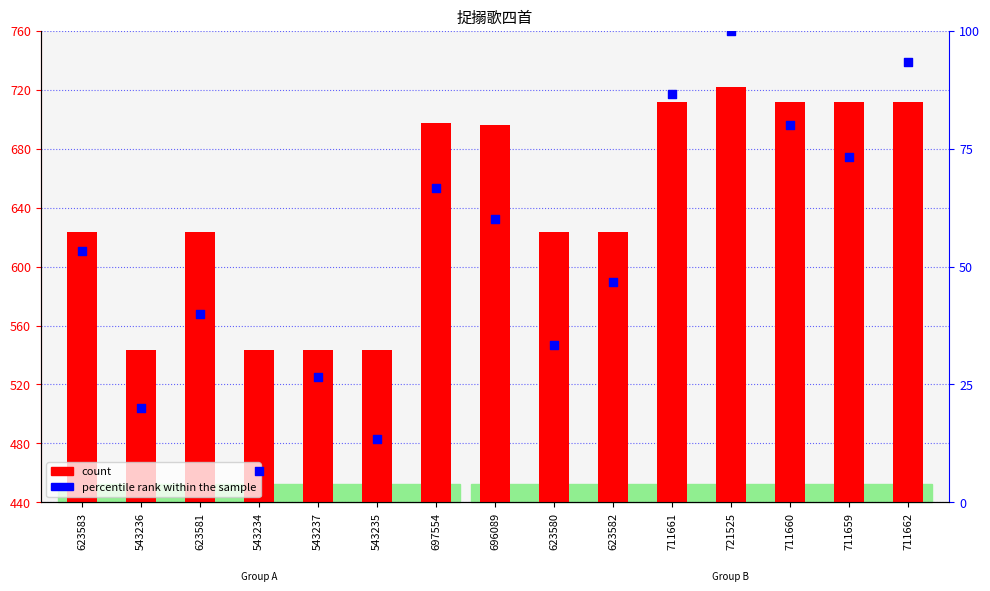

Which series contains the highest Y value?

count